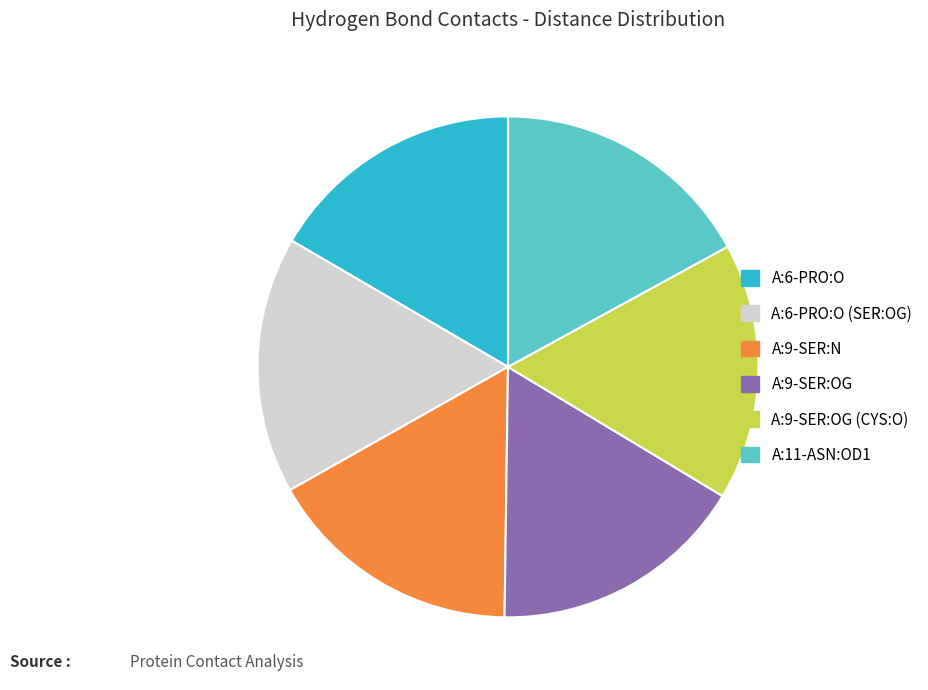

Is it true that A:11-ASN:OD1 is 17% of the pie?

True